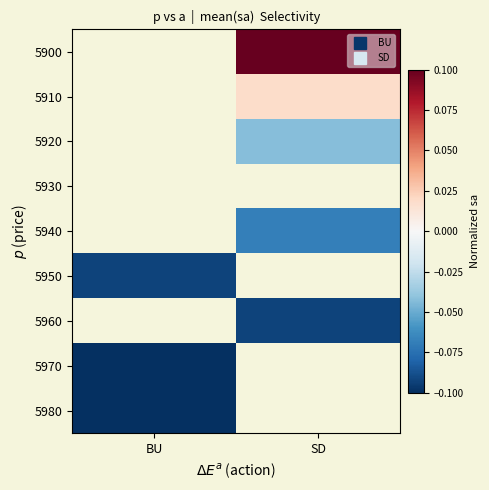

How many series are shown in this chart?

9